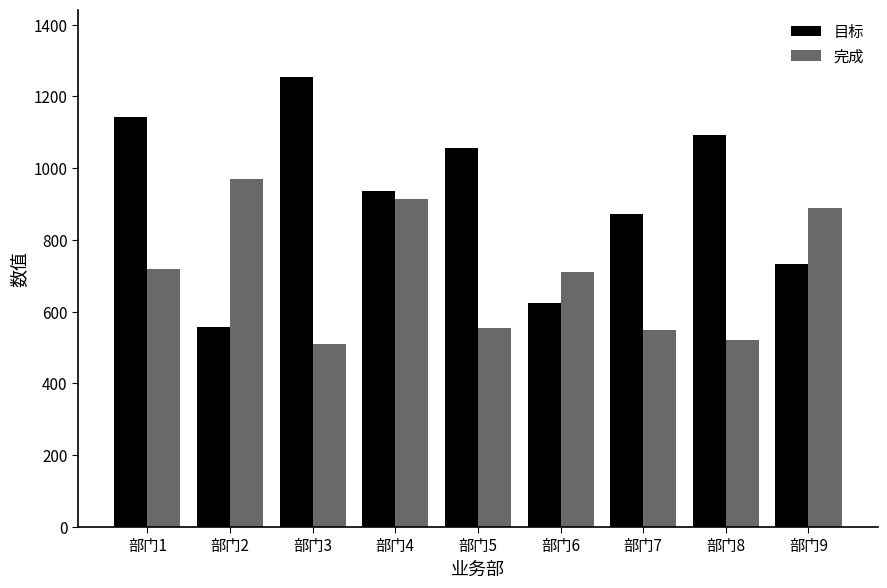

Which series has the largest range (max minus min)?

目标